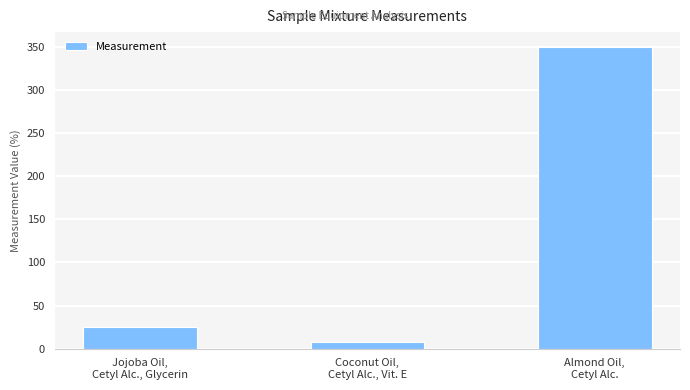

List the labels in order of value, largest first.

Almond Oil,
Cetyl Alc., Jojoba Oil,
Cetyl Alc., Glycerin, Coconut Oil,
Cetyl Alc., Vit. E